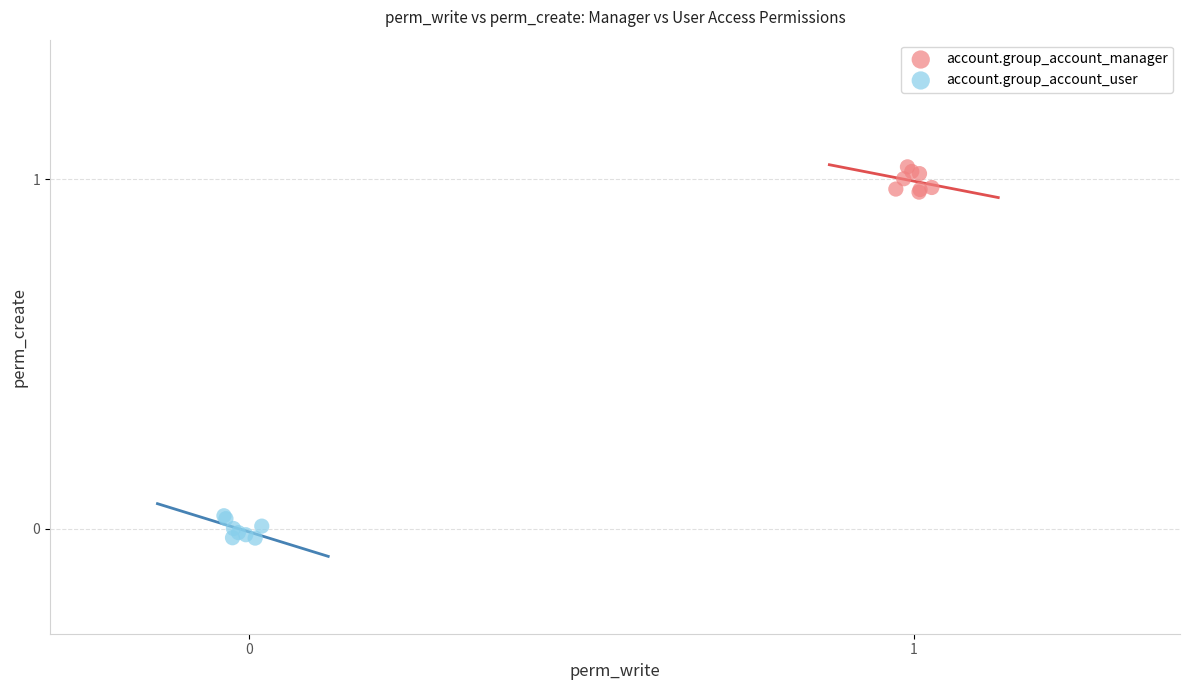

Which series contains the lowest Y value?

account.group_account_user